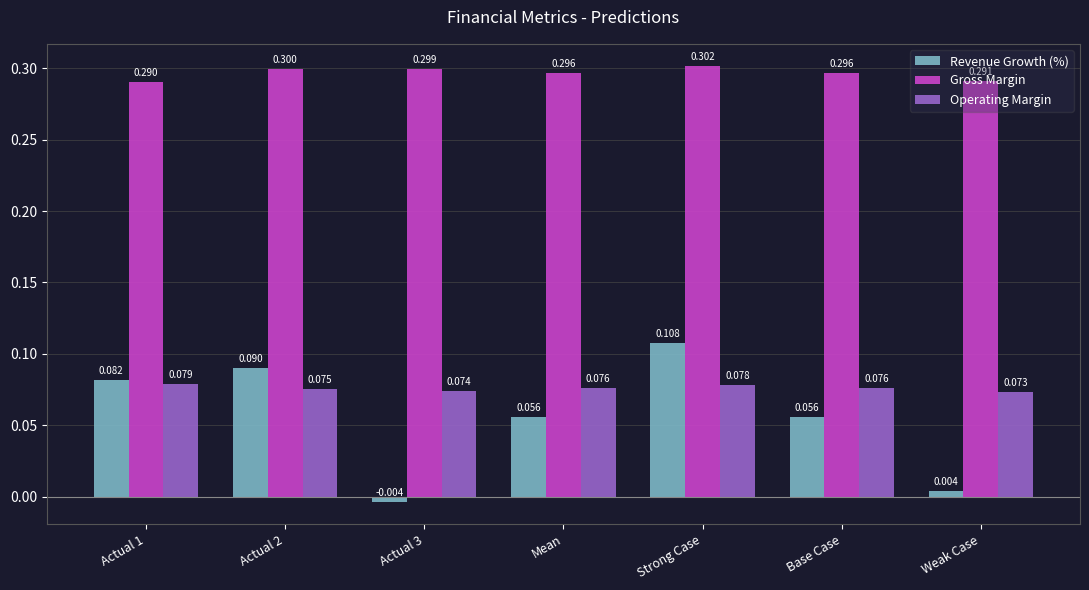

The value of Gross Margin at Base Case is 0.1. True or false?

False